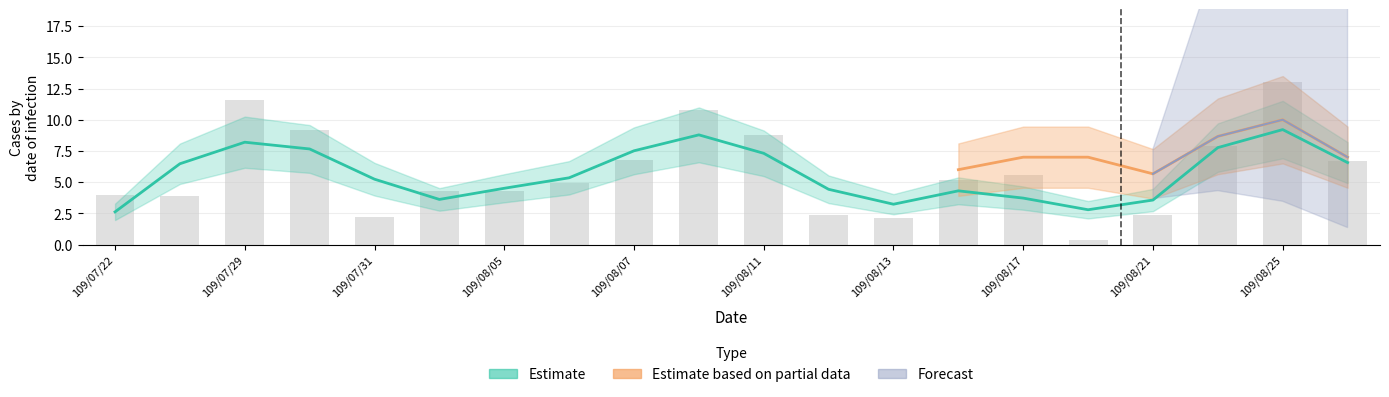

How many values exceed 5?

10